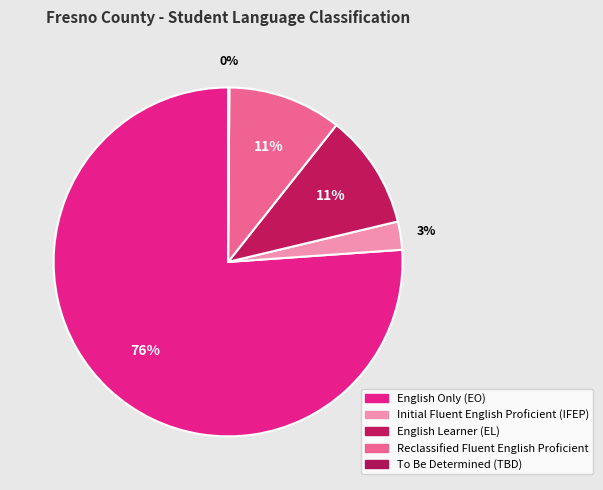

Rank the categories by value from highest to lowest.

English Only (EO), English Learner (EL), Reclassified Fluent English Proficient, Initial Fluent English Proficient (IFEP), To Be Determined (TBD)